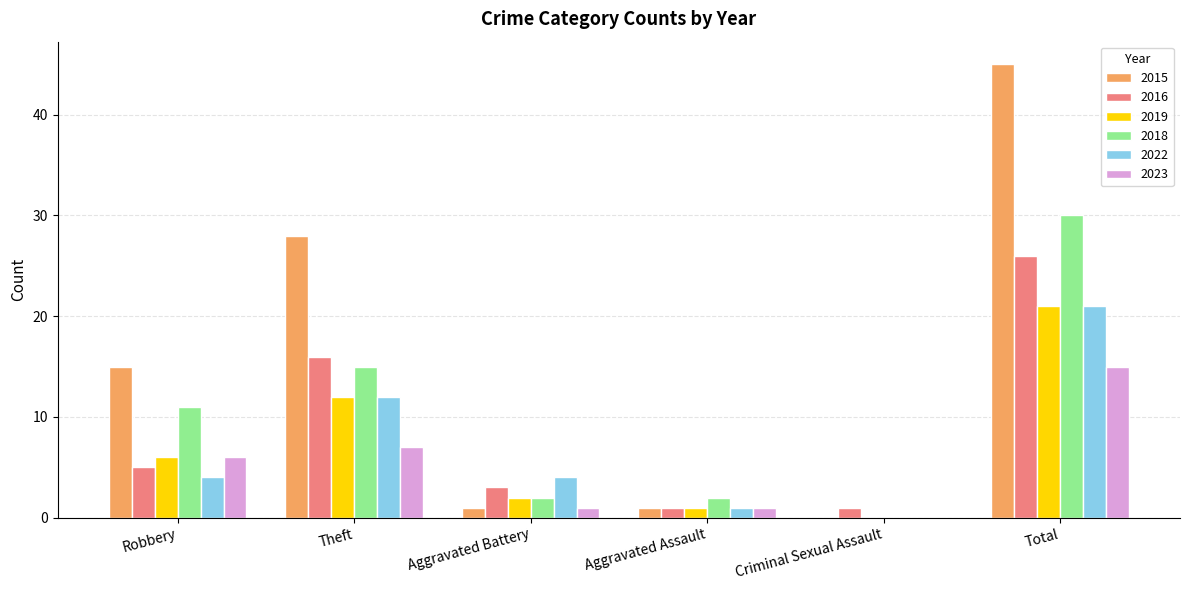

How many values in 2015 are above zero?

5